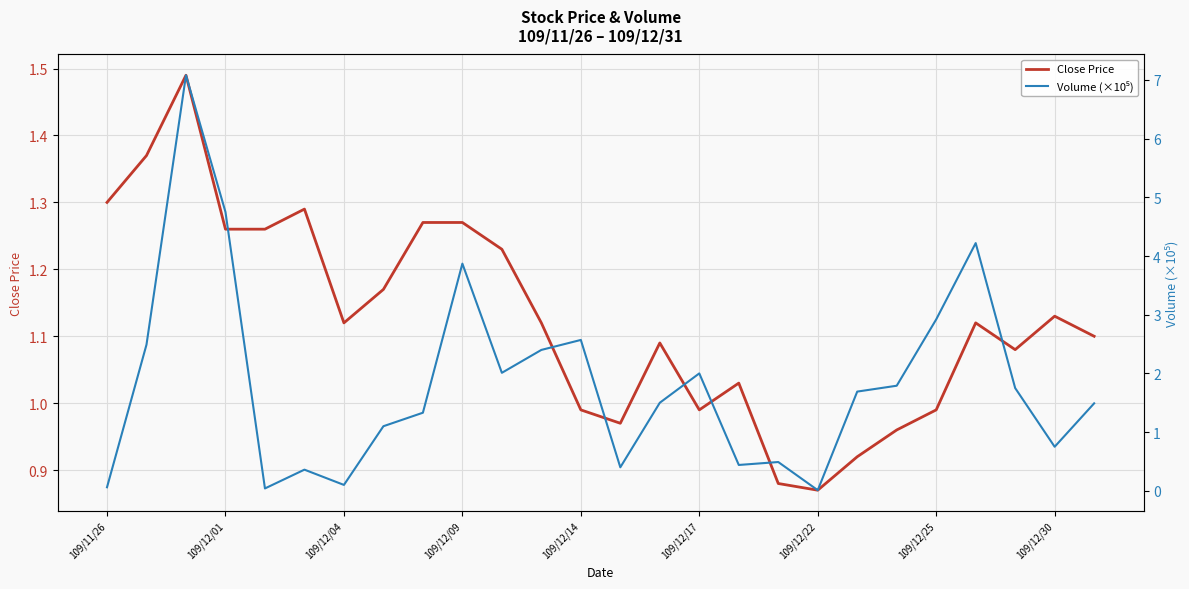

At which label does Close Price first exceed 1?

109/11/26